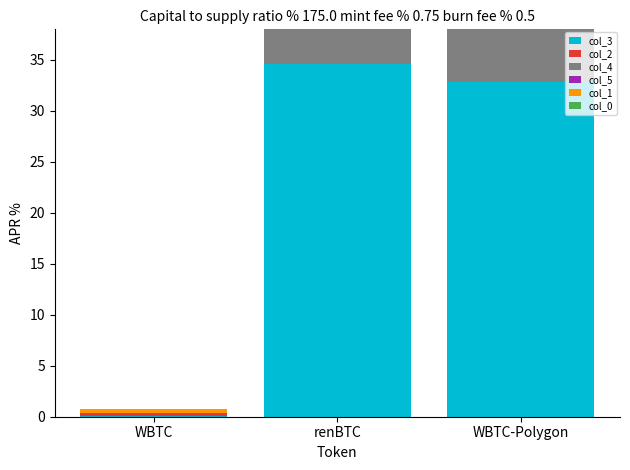

What is the total value across all series at WBTC-Polygon?

73.4